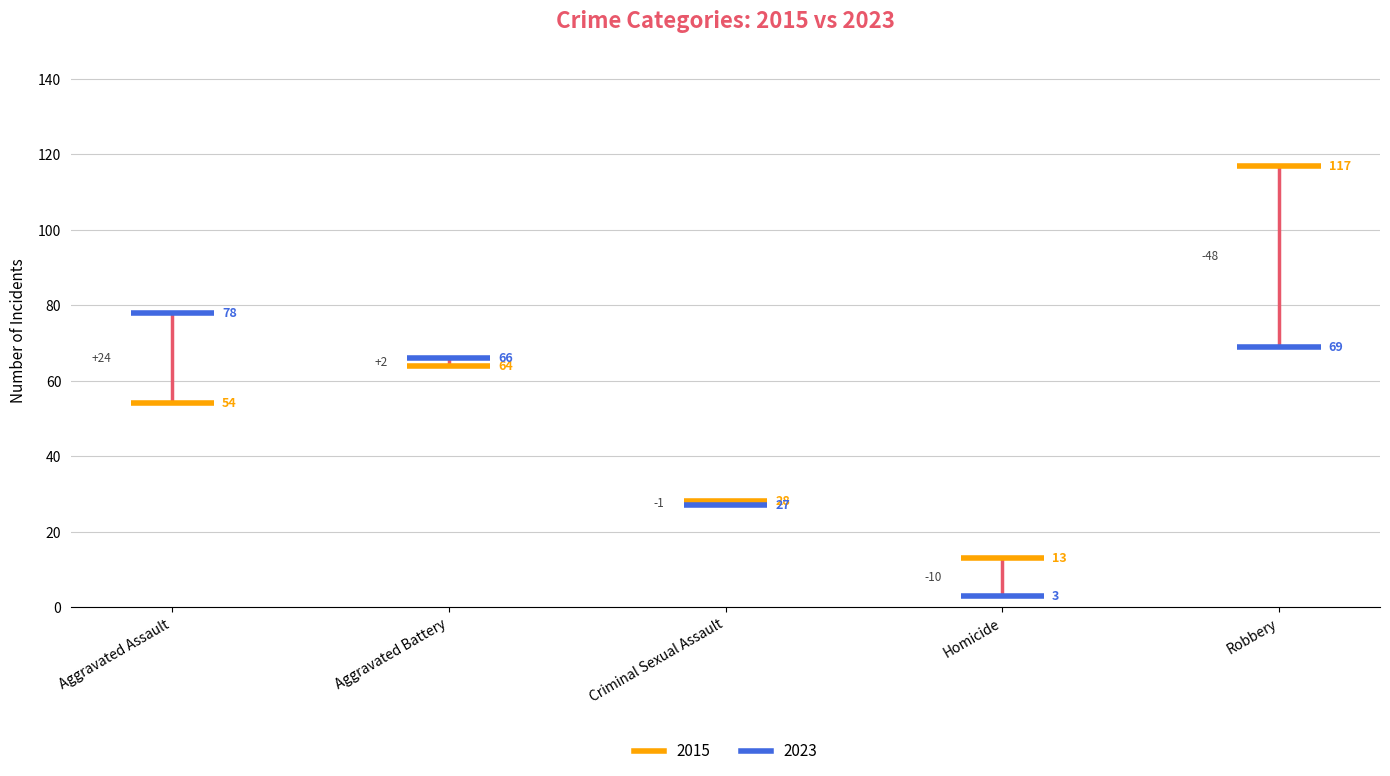

What is the difference between the 2015 values at Criminal Sexual Assault and Robbery?

89